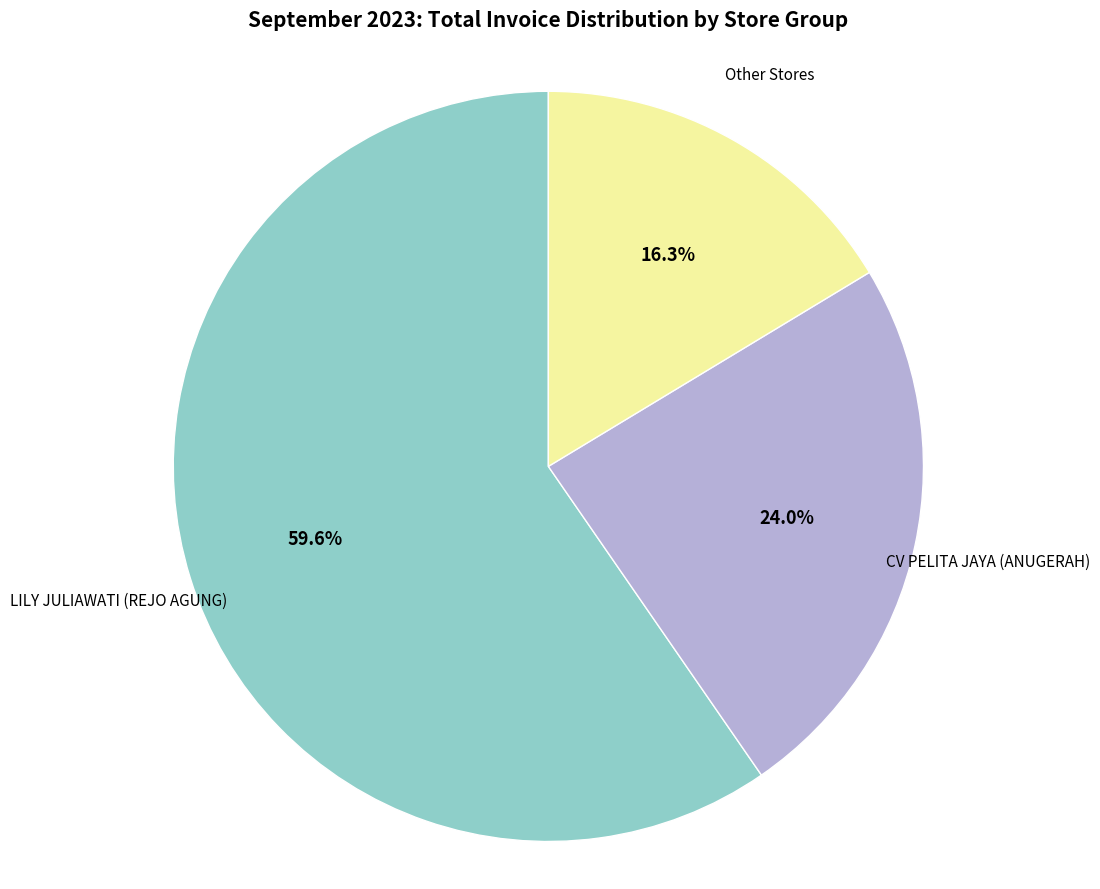

Does LILY JULIAWATI (REJO AGUNG) represent more than half of the total?

Yes